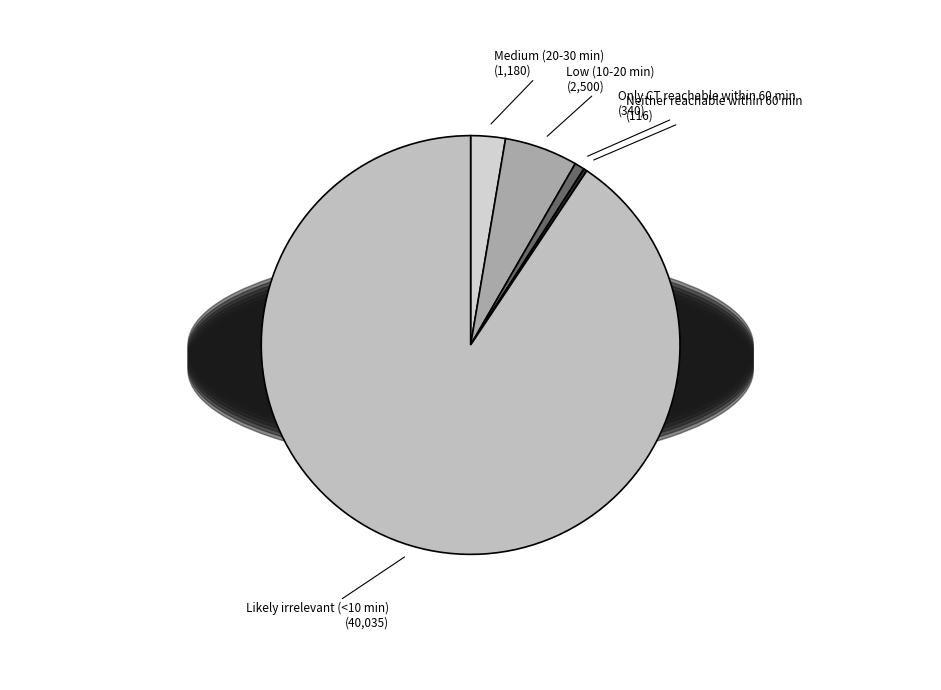

Which slice is the smallest?

Neither reachable within 60 min